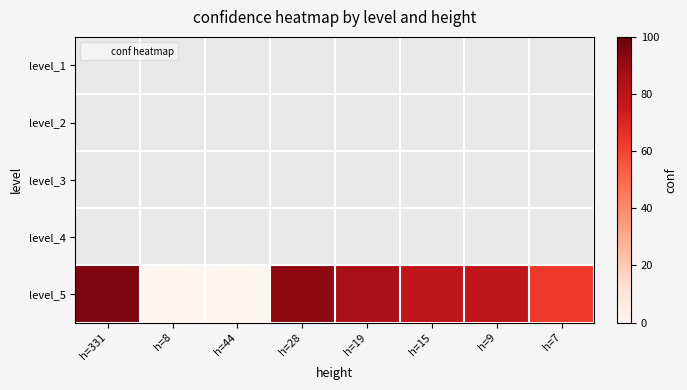

Between h=331 and h=19, which series saw the biggest shift?

level_5